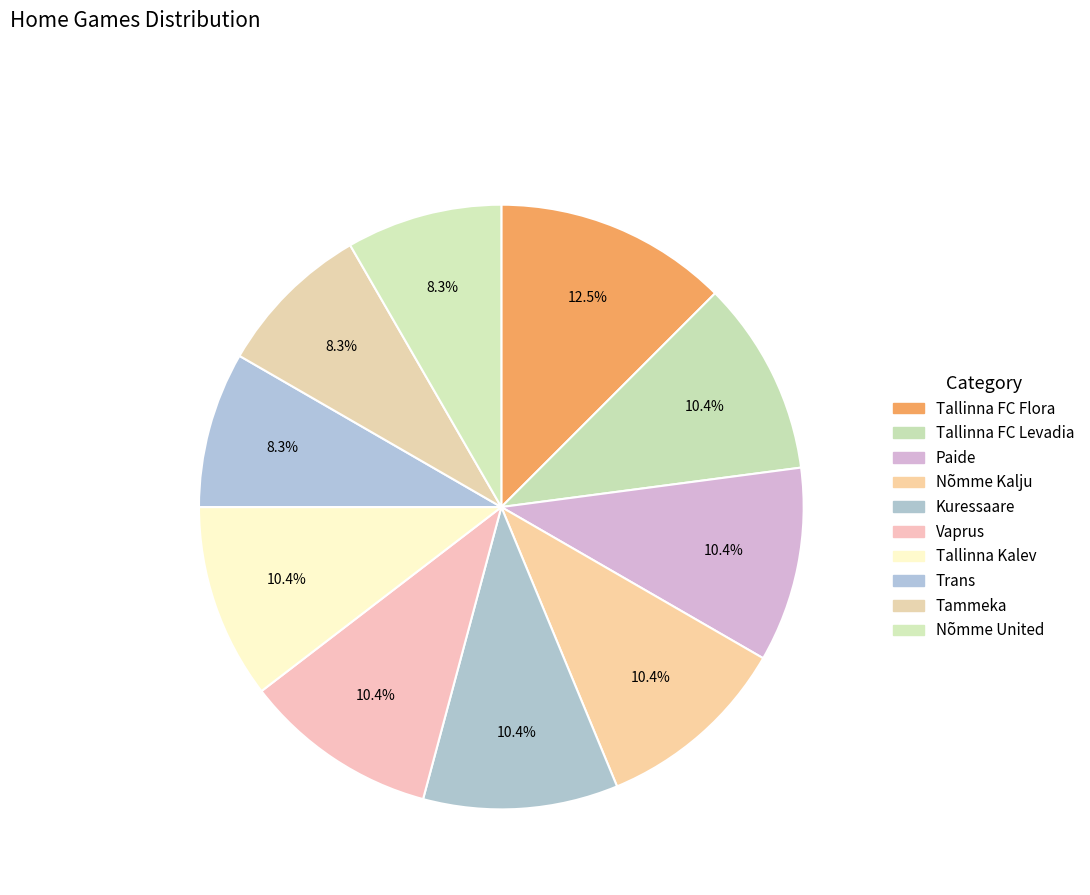

What percentage is NOT represented by Nõmme United?

91.7%